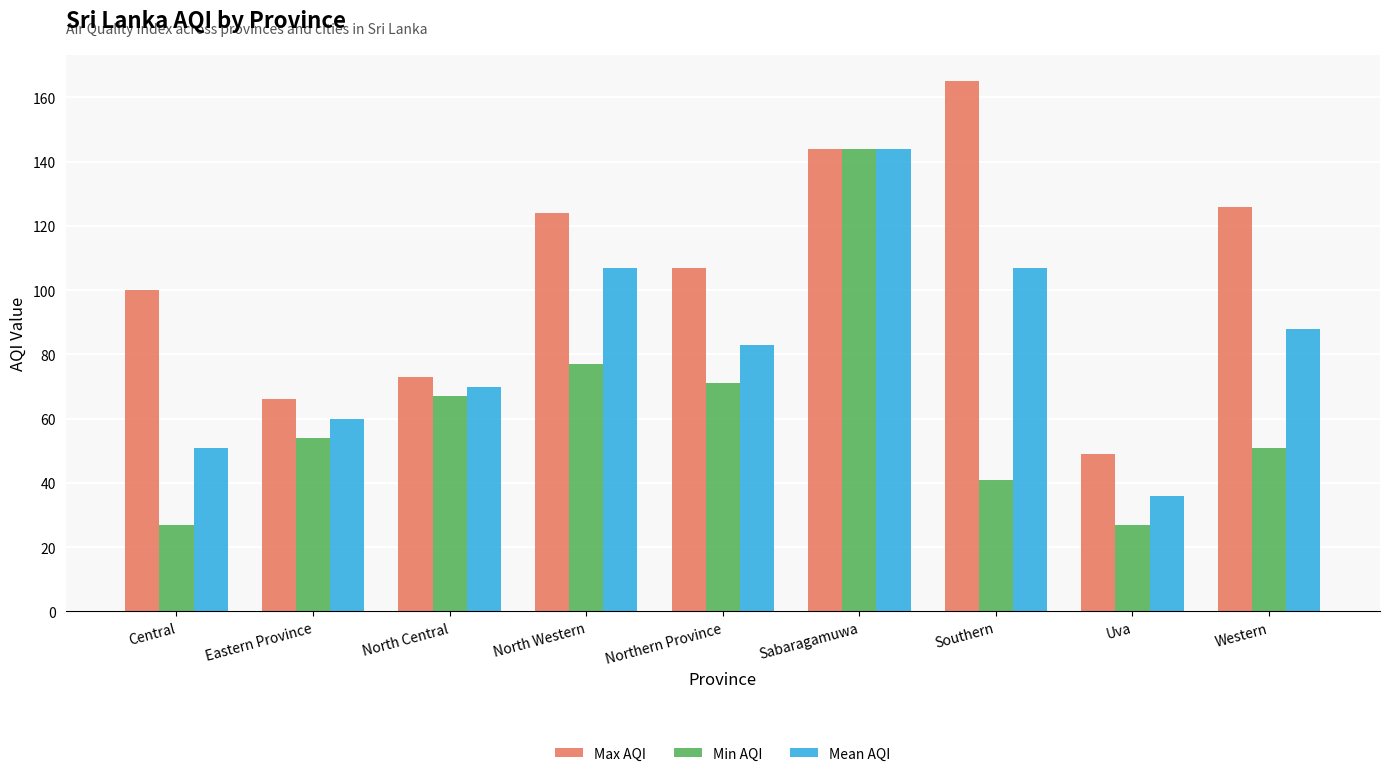

Are the bars horizontal?

No